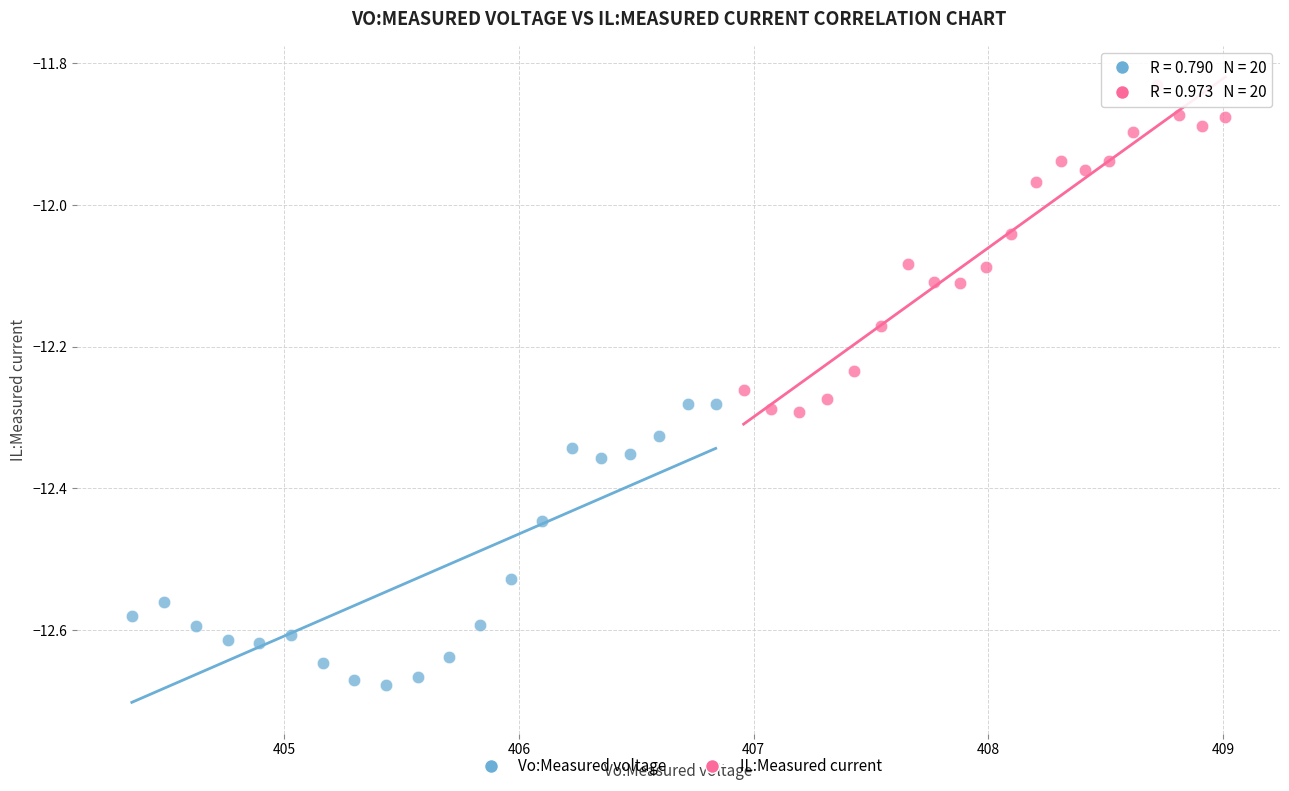

Which series reaches the maximum Y coordinate?

IL:Measured current